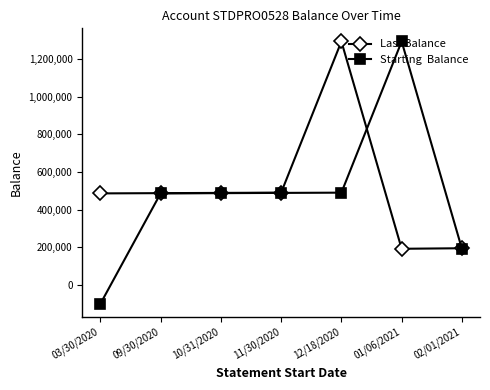

What is the spread (max minus min) of values at 02/01/2021?

2825.8